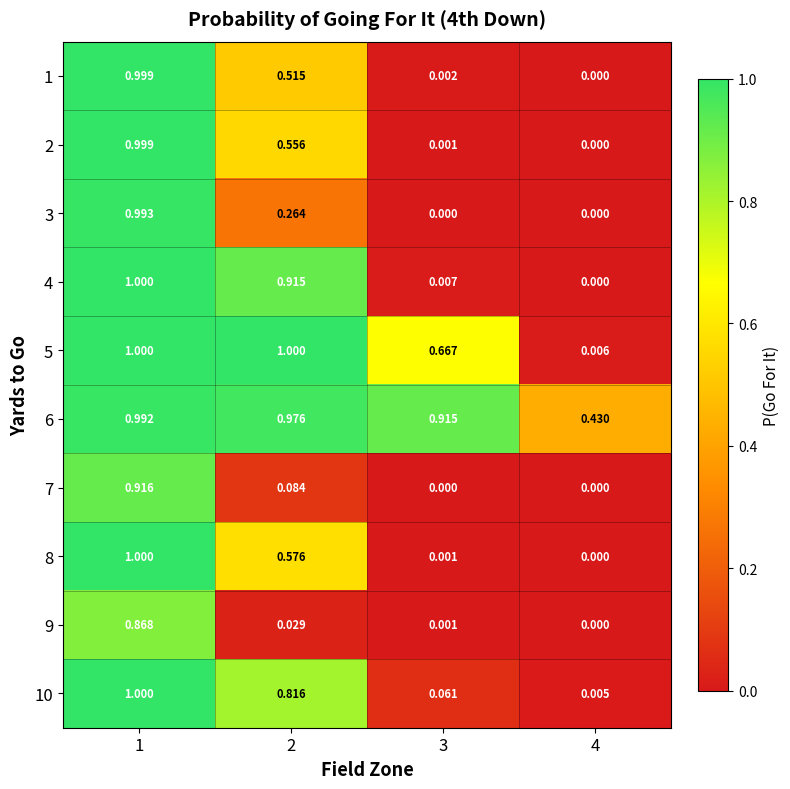

Is the value of 3 at 2 greater than the value of 9 at 1?

No